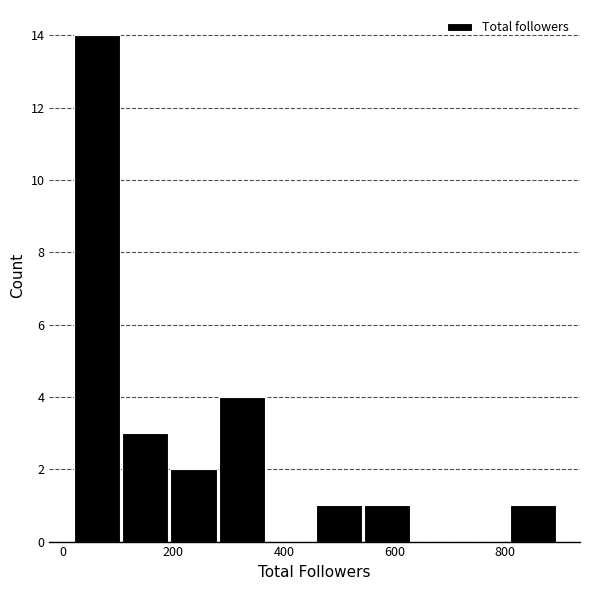

Over which range of the x-axis is the bar tallest?

20 to 100